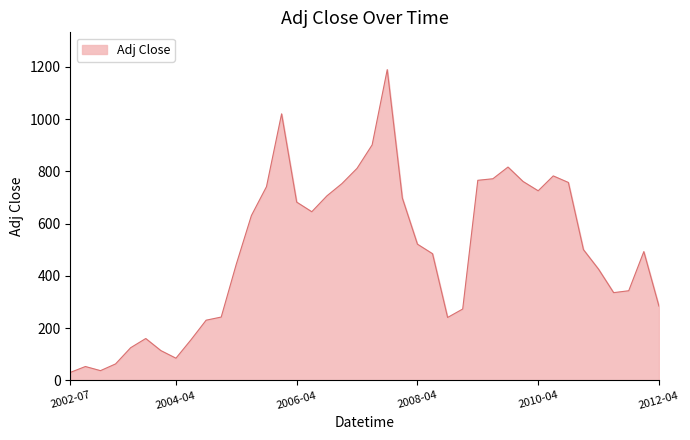

What is the difference between the maximum and minimum values?

1158.8